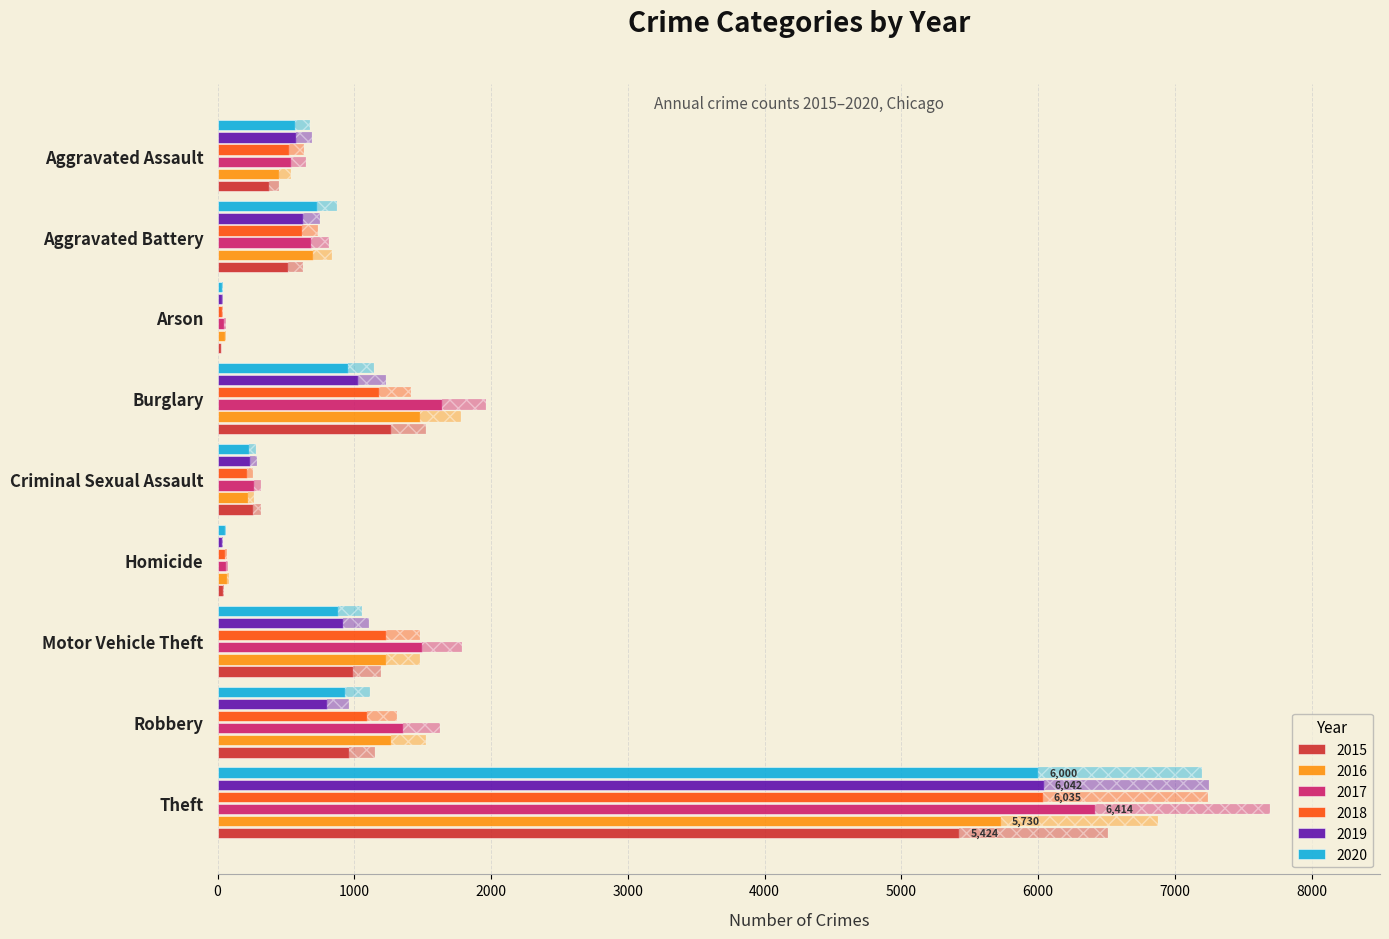

Between Motor Vehicle Theft and Arson, which is larger?

Motor Vehicle Theft